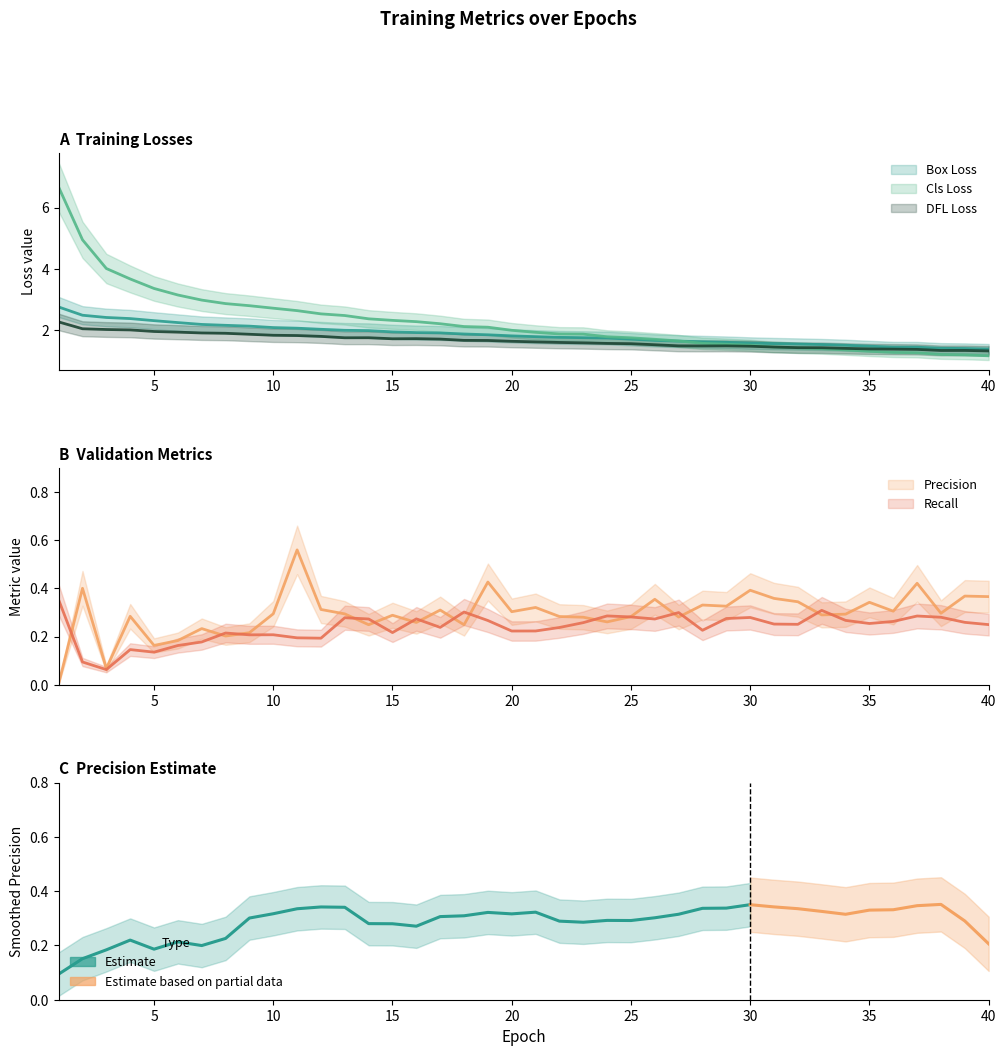

Read the metrics/recall(B) value at 14.

0.3